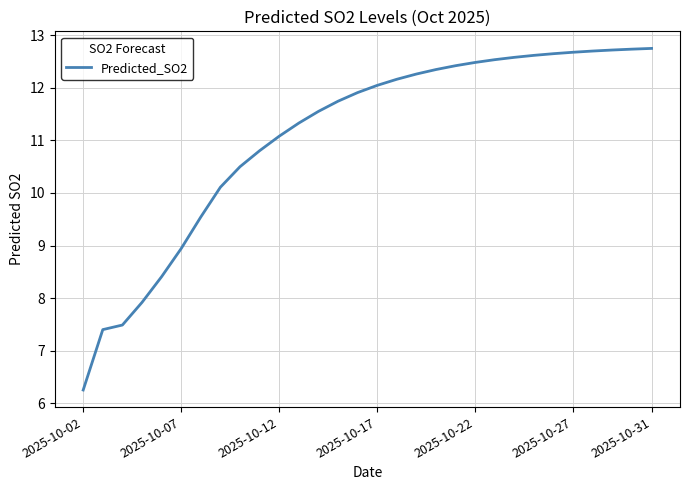

How many values exceed 12?

15